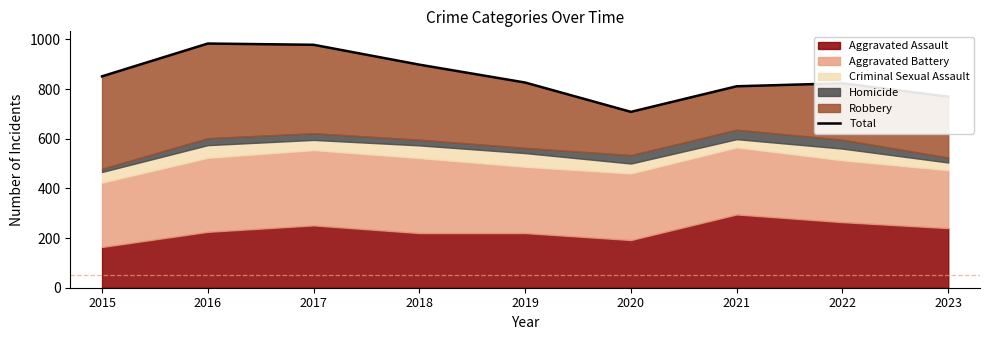

How many points are higher than both their immediate neighbors (excluding endpoints)?

2